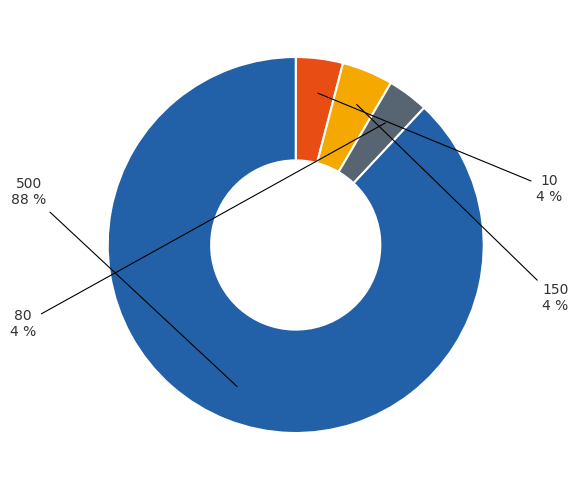

To the nearest percent, what is the average slice percentage?

25%